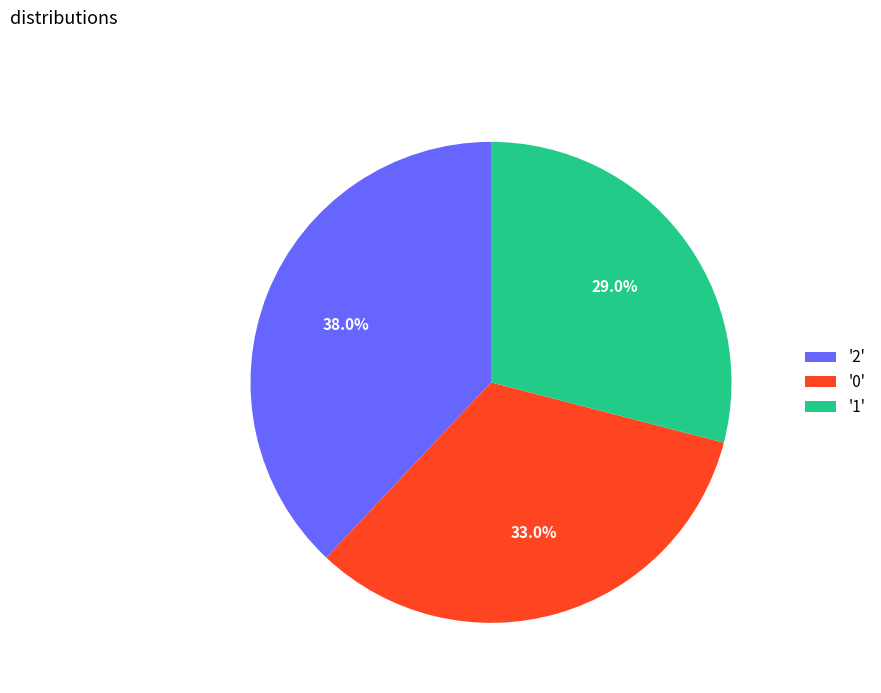

Combined, what portion of the pie is '0' and '2'?

71.0%